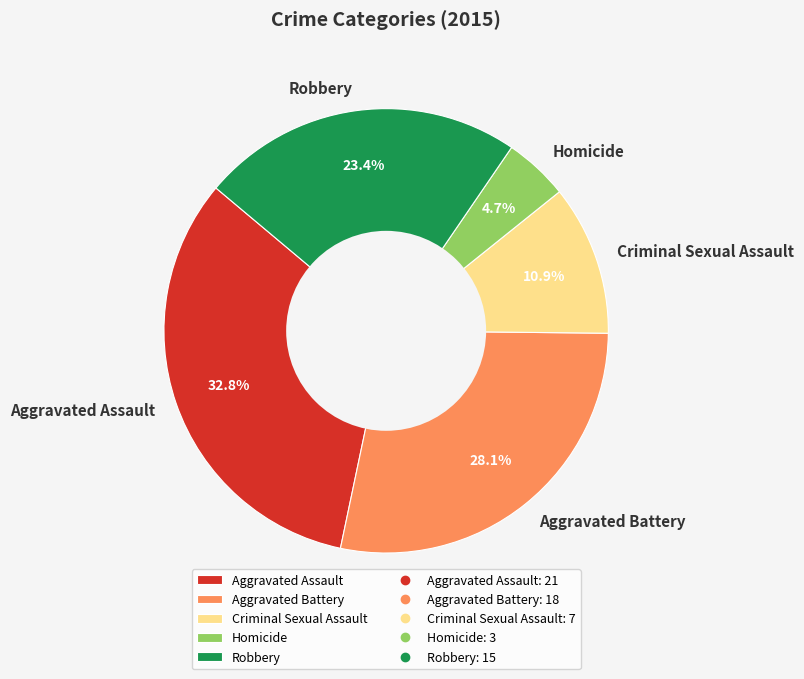

What is the ratio of the value at Robbery to the value at Aggravated Assault?

0.7